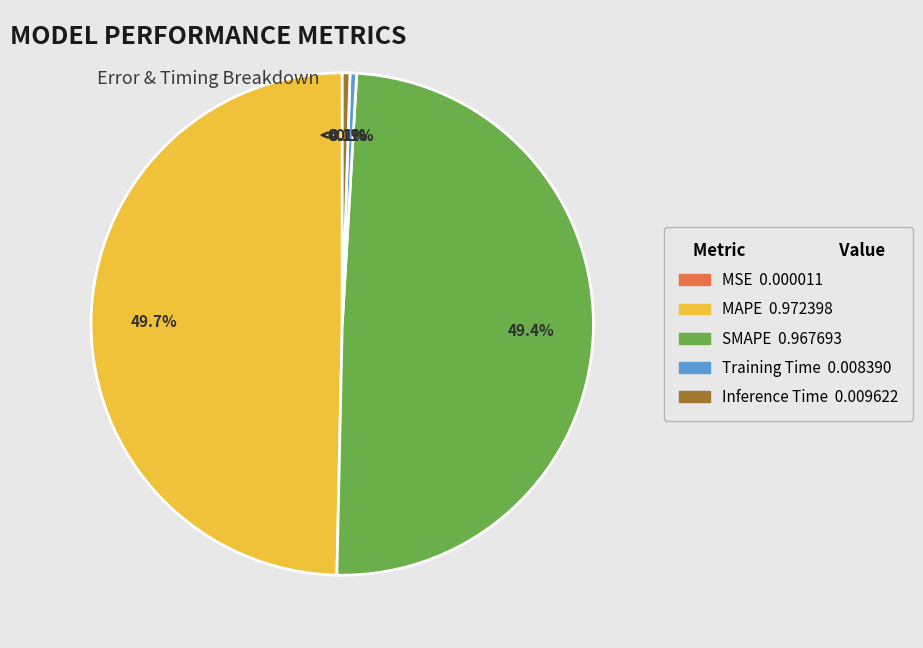

True or false: Training Time accounts for 1% of the total.

False